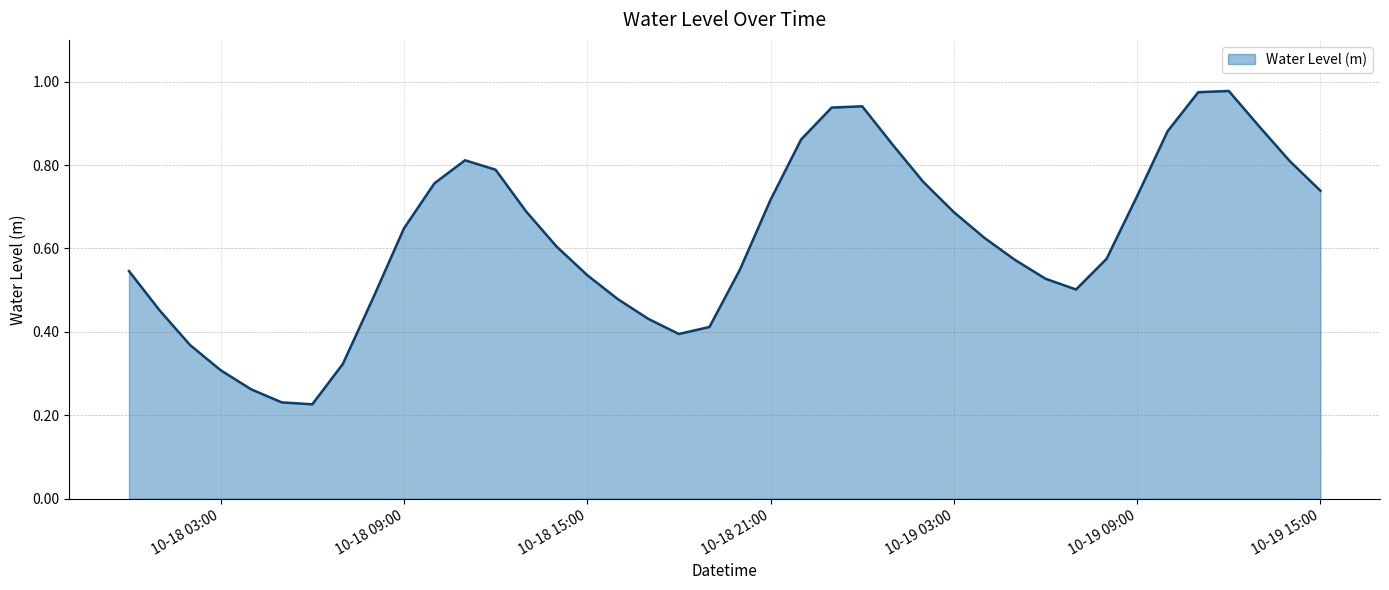

Count the number of data series in this chart.

1